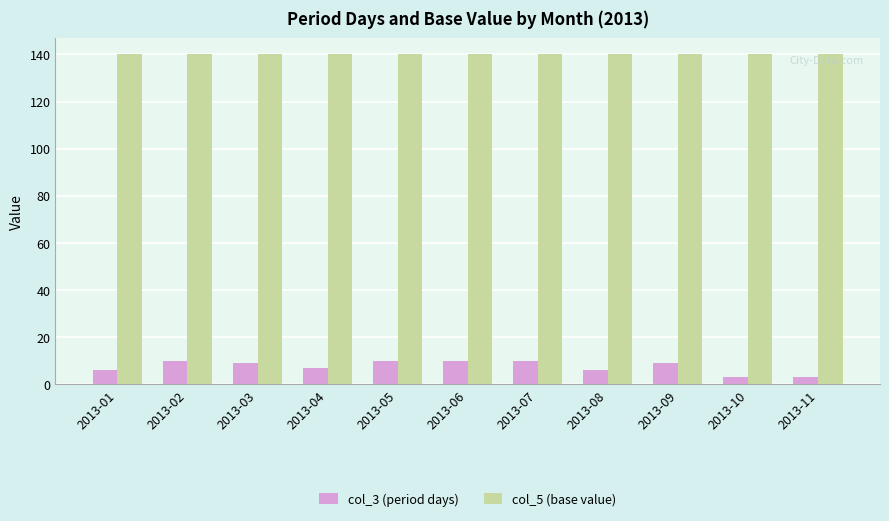

Count the number of data series in this chart.

2